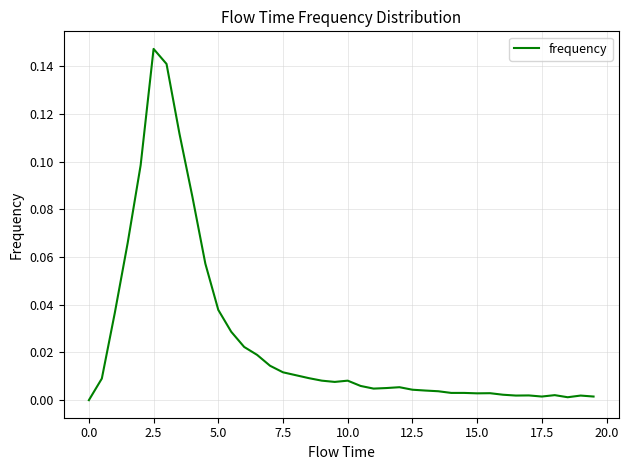

Reading right to left, what are all the values shown in this chart?

0.0	0.0	0.0	0.0	0.0	0.0	0.0	0.0	0.0	0.0	0.0	0.0	0.0	0.0	0.0	0.0	0.0	0.0	0.0	0.0	0.0	0.0	0.0	0.0	0.0	0.0	0.0	0.0	0.0	0.0	0.1	0.1	0.1	0.1	0.1	0.1	0.1	0.0	0.0	0.0